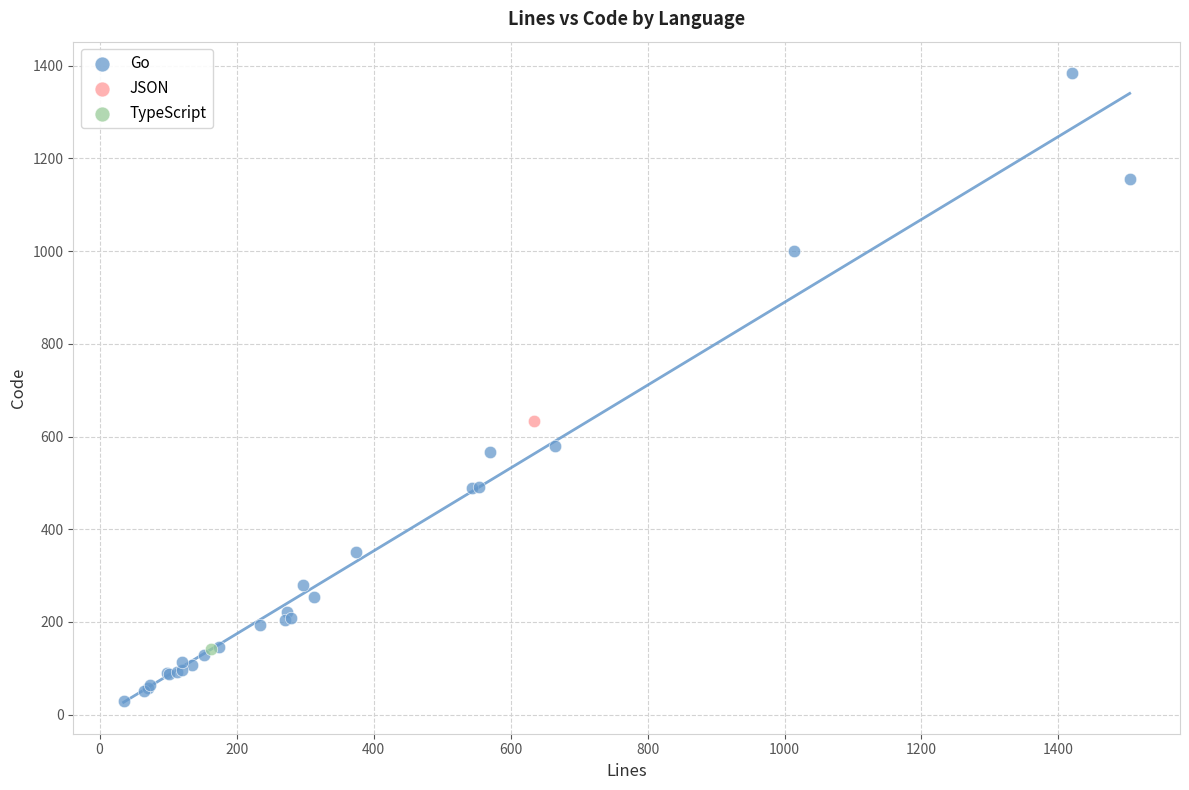

What are all the series names shown in the legend?

Go, JSON, TypeScript